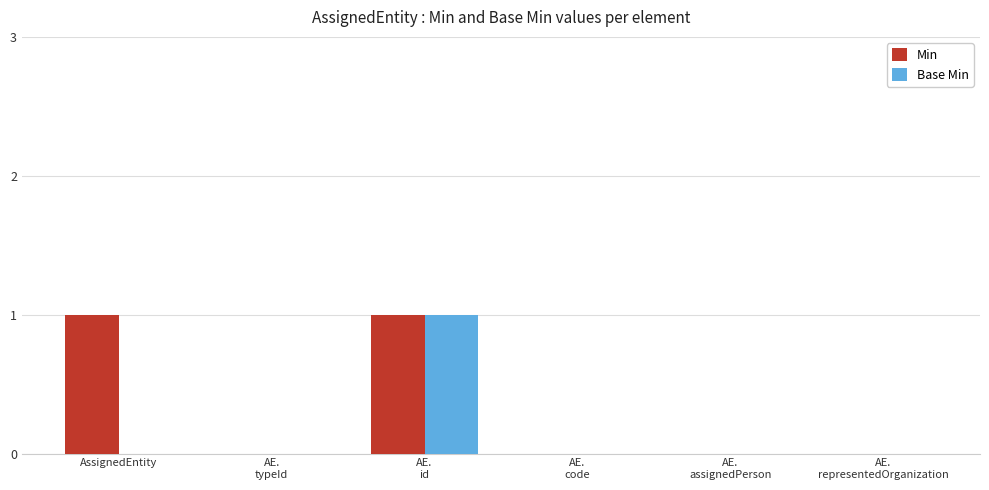

Which series has the largest total across all categories?

Min